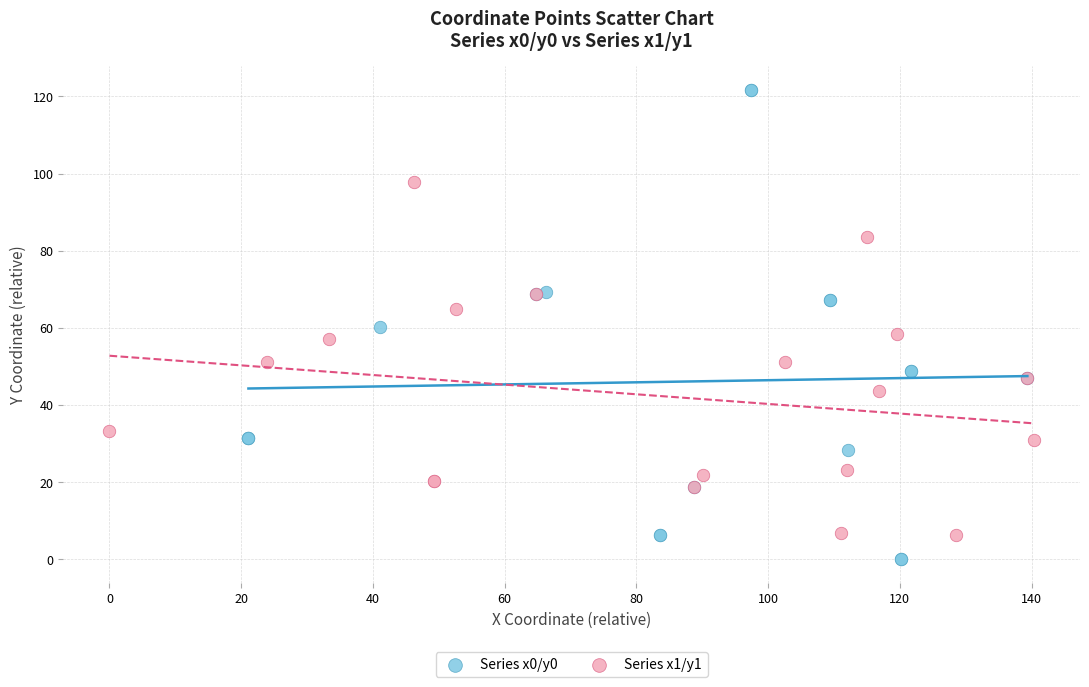

Which series has the largest Y range (max minus min)?

Series x0/y0